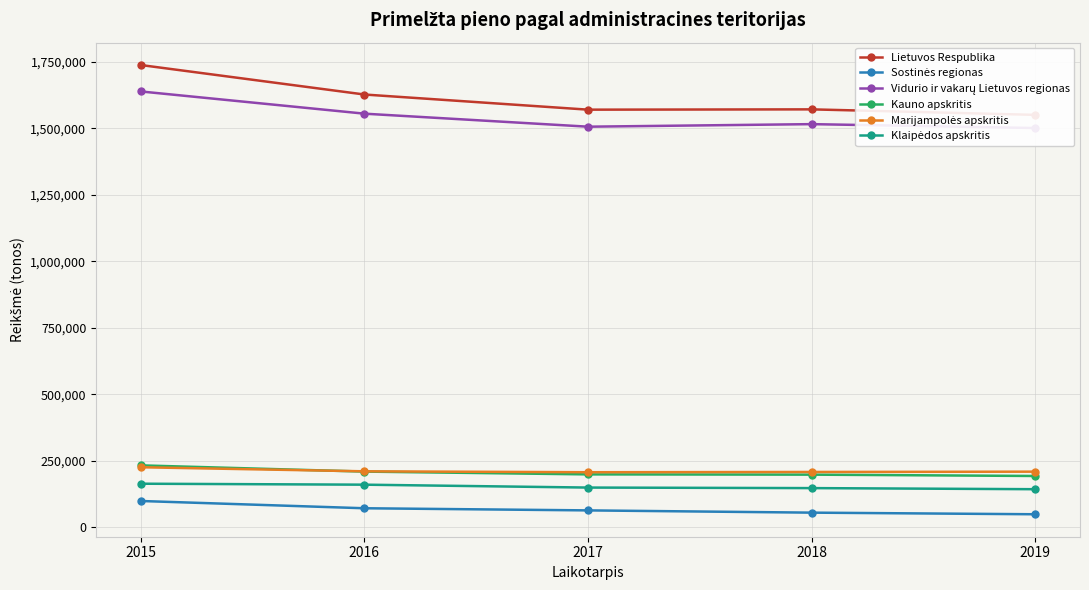

What is the average value of the Sostinės regionas series?

68079